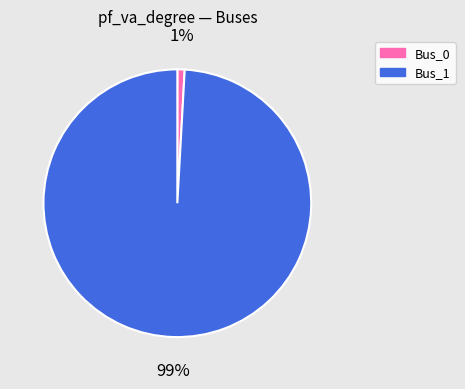

How many slices are in this pie chart?

2